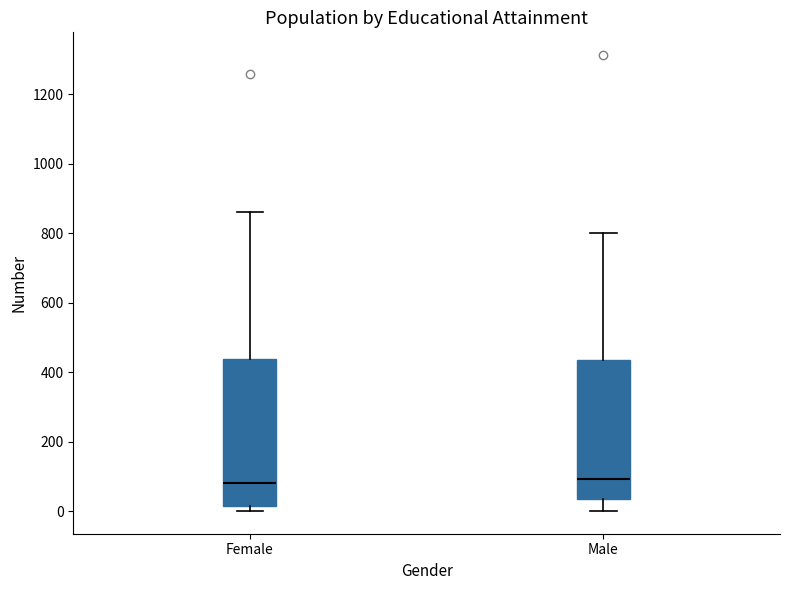

Reading left to right, read every box against the y-axis: the position of its median line, the range the box covers, and the ends of its whiskers. The values are not printed on the chart, so give them approximately, as read against the axis.

Female: median 80, box 20 to 440, whiskers 0 to 860
Male: median 100, box 40 to 440, whiskers 0 to 800